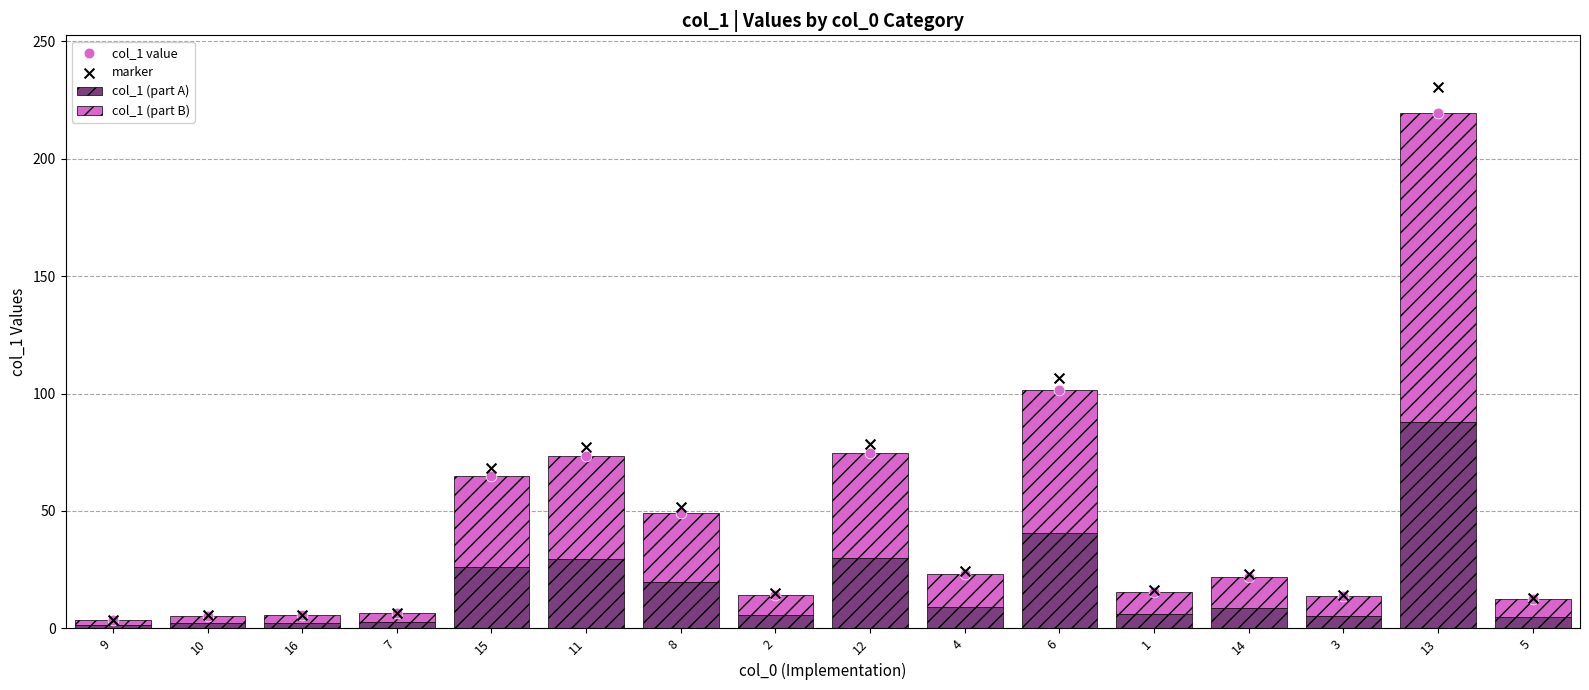

Is the value of col_1 (part B) at 9 greater than the value of marker at 10?

No